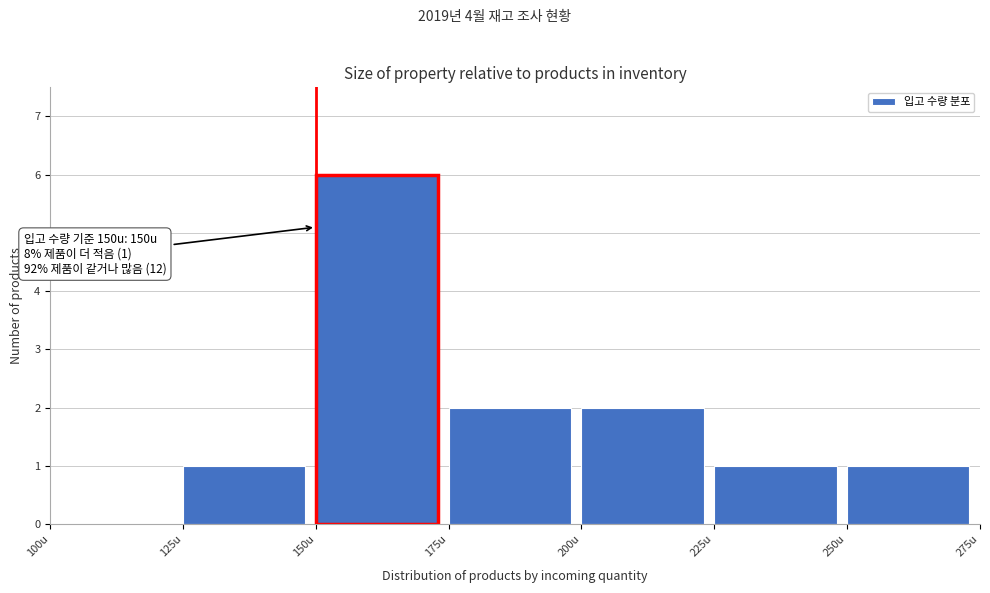

Which range on the x-axis has the tallest bar?

150 to 175